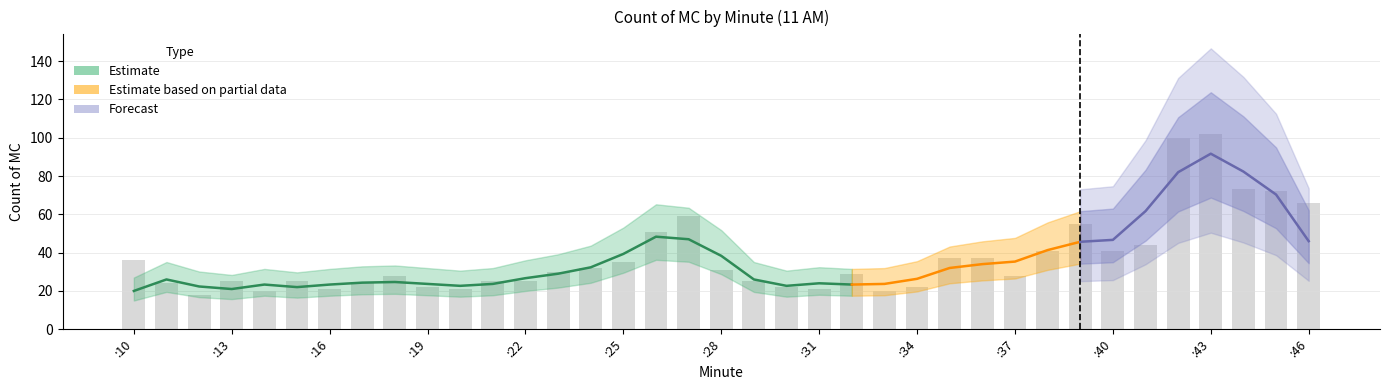

How many values are below 29?

18